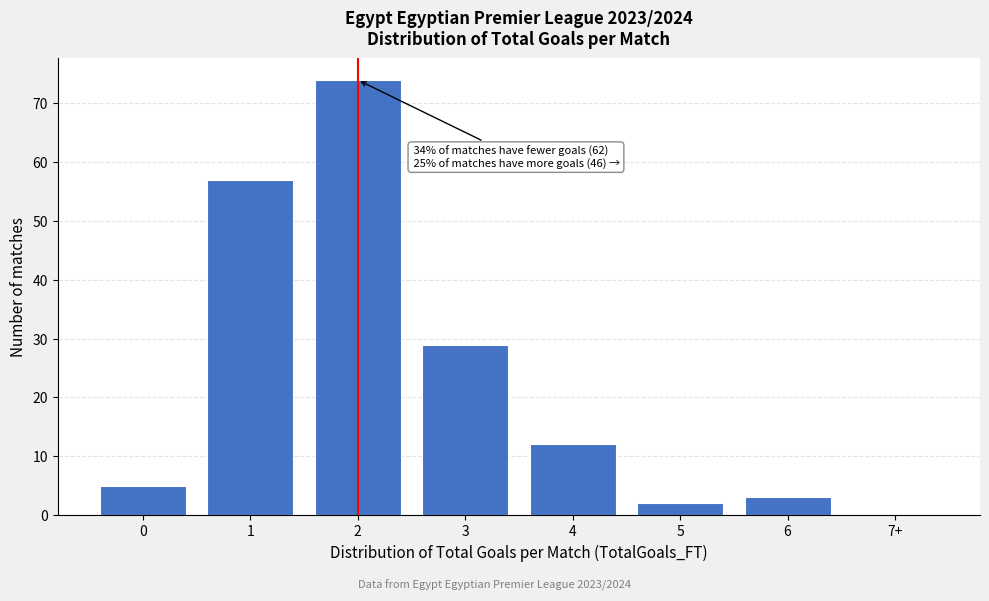

Reading left to right, what are all the values shown in this chart?

0=5	1=57	2=74	3=29	4=12	5=2	6=3	7+=0